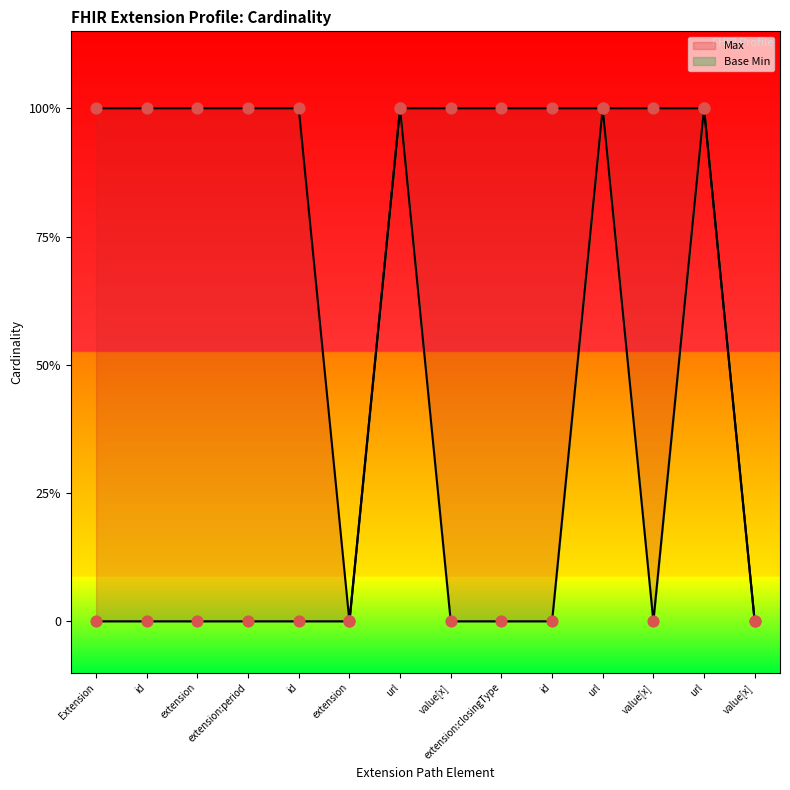

At which category is the sum across all series the highest?

Extension